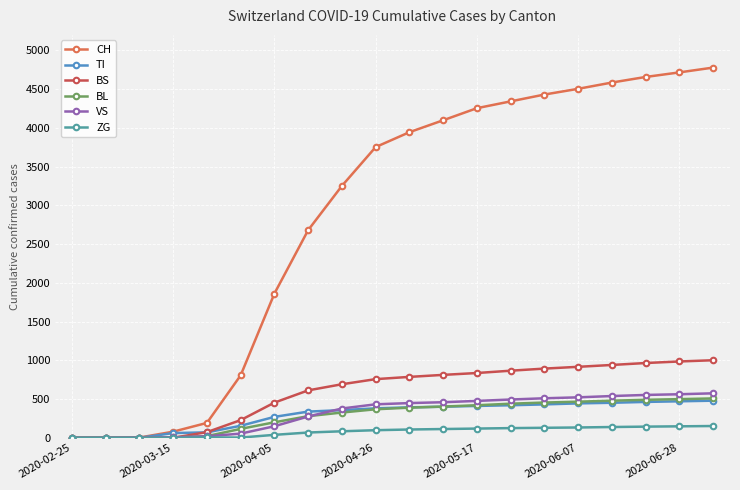

Which series has the largest range (max minus min)?

CH